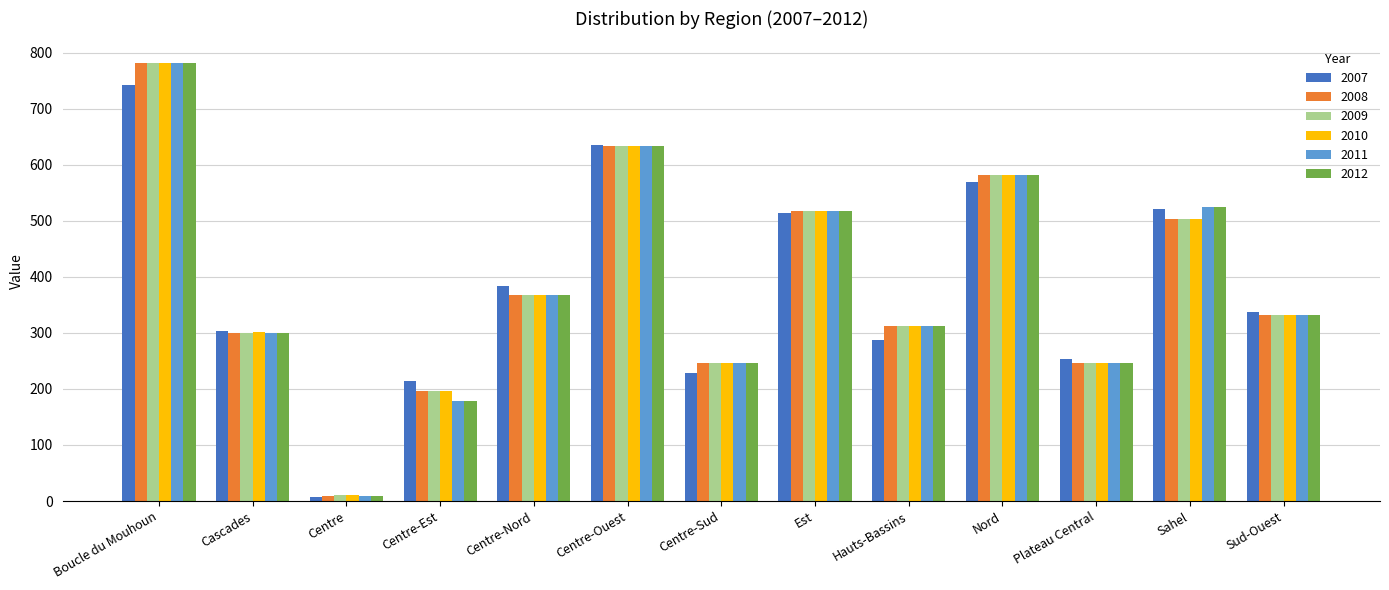

Where is 2012 nearest to the value 395?

Centre-Nord